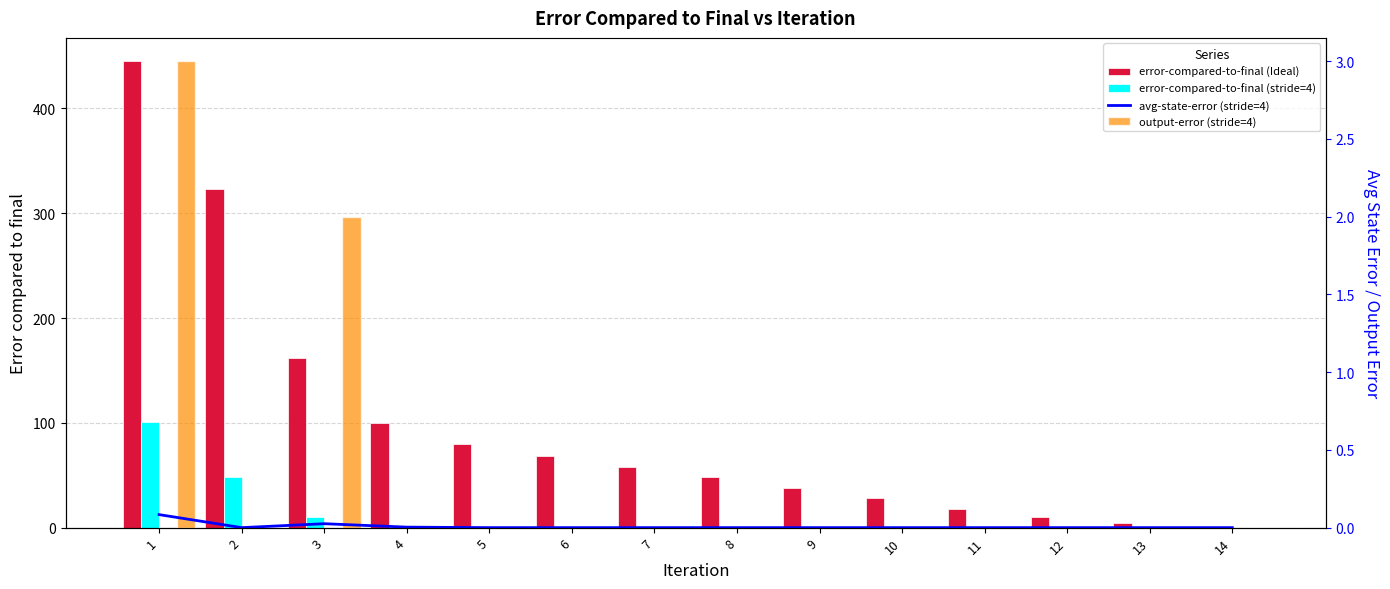

What is the difference between the maximum and minimum values in the output-error (stride=4) series?

3.0